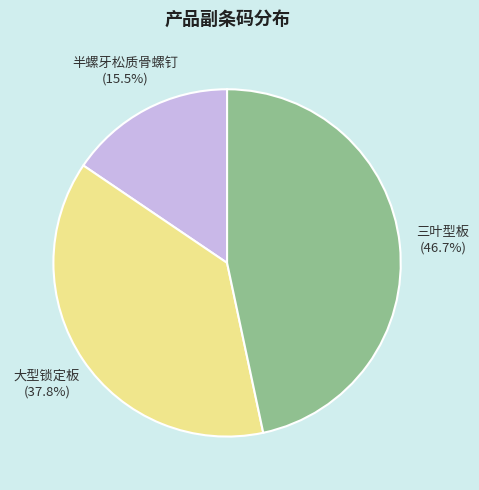

Which category has the biggest portion of the pie?

三叶型板